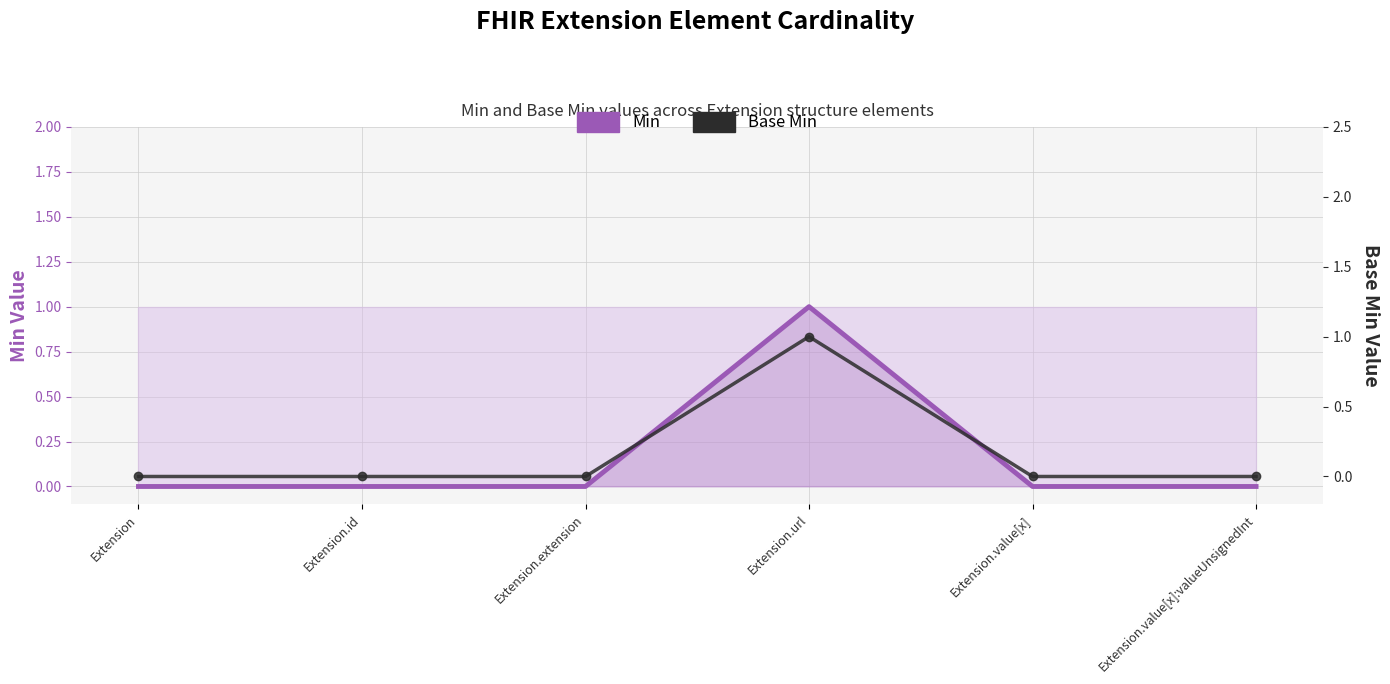

Reading left to right, extract all data points from this chart.

Min: Extension=0	Extension.id=0	Extension.extension=0	Extension.url=1	Extension.value[x]=0	Extension.value[x]:valueUnsignedInt=0
Base Min: Extension=0	Extension.id=0	Extension.extension=0	Extension.url=1	Extension.value[x]=0	Extension.value[x]:valueUnsignedInt=0